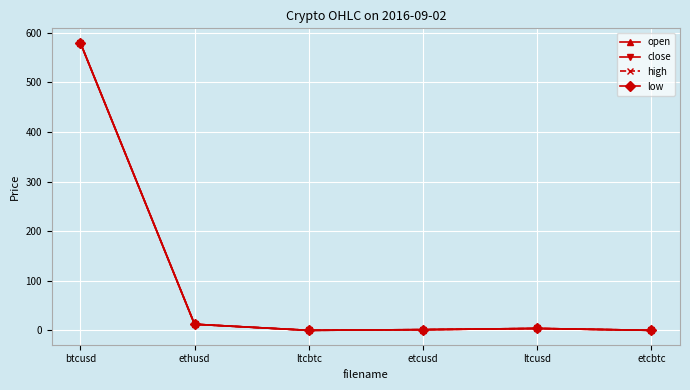

What is the greatest value displayed?

579.9